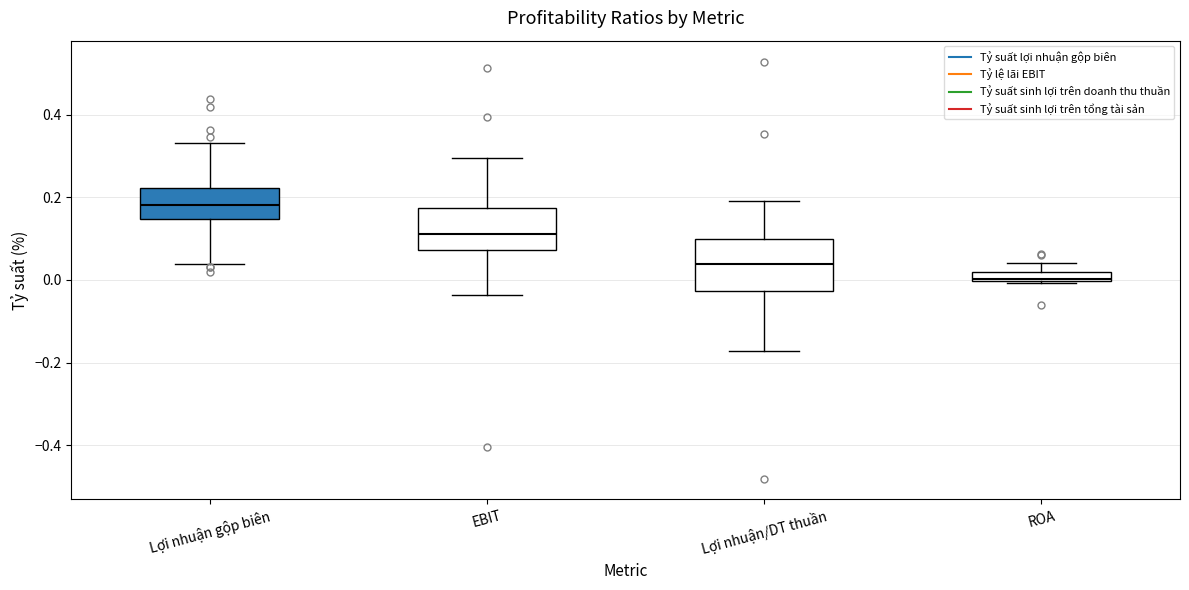

Which box's median line is the highest?

Lợi nhuận gộp biên